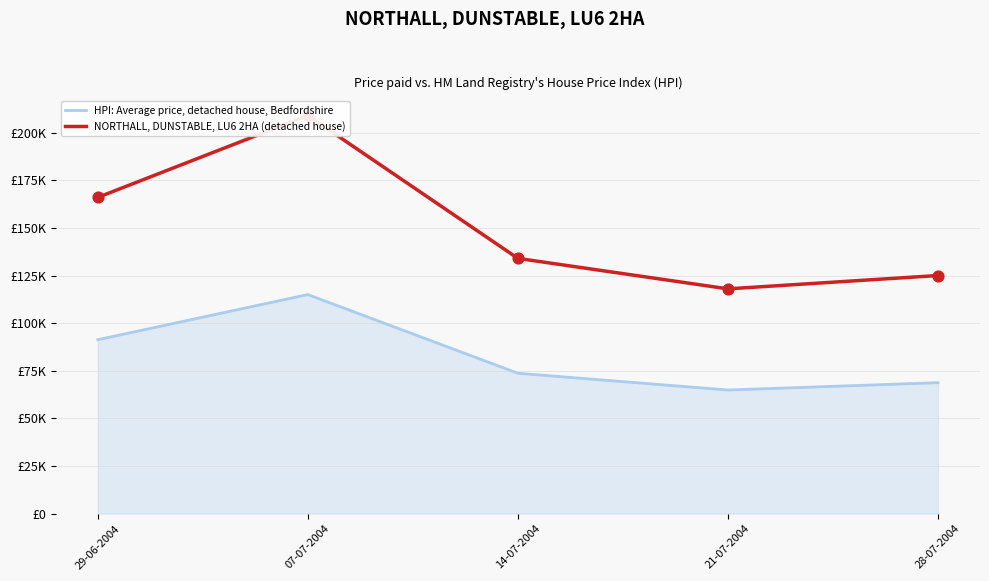

Which series reaches the minimum Y coordinate?

HPI: Average price, detached house, Bedfordshire